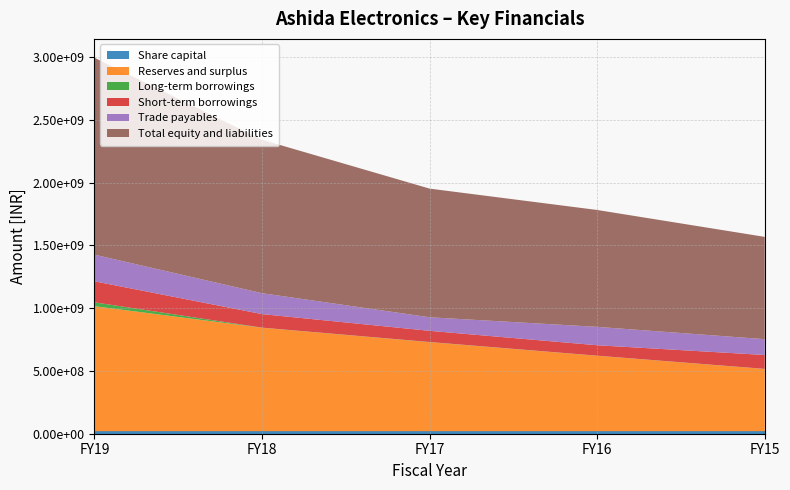

Reading left to right, list all the values displayed in this chart.

Share capital: FY19=19938500	FY18=19938500	FY17=19938500	FY16=19938500	FY15=19938500
Reserves and surplus: FY19=995828964	FY18=824351587	FY17=709309444	FY16=601082920	FY15=495606207
Long-term borrowings: FY19=30917272	FY18=773130	FY17=1328427	FY16=620208	FY15=978918
Short-term borrowings: FY19=167368942	FY18=107834734	FY17=89002381	FY16=83106566	FY15=110649946
Trade payables: FY19=212400770	FY18=166540478	FY17=108051355	FY16=146415290	FY15=125992134
Total equity and liabilities: FY19=1568864586	FY18=1222457064	FY17=1024845222	FY16=931144604	FY15=814799790